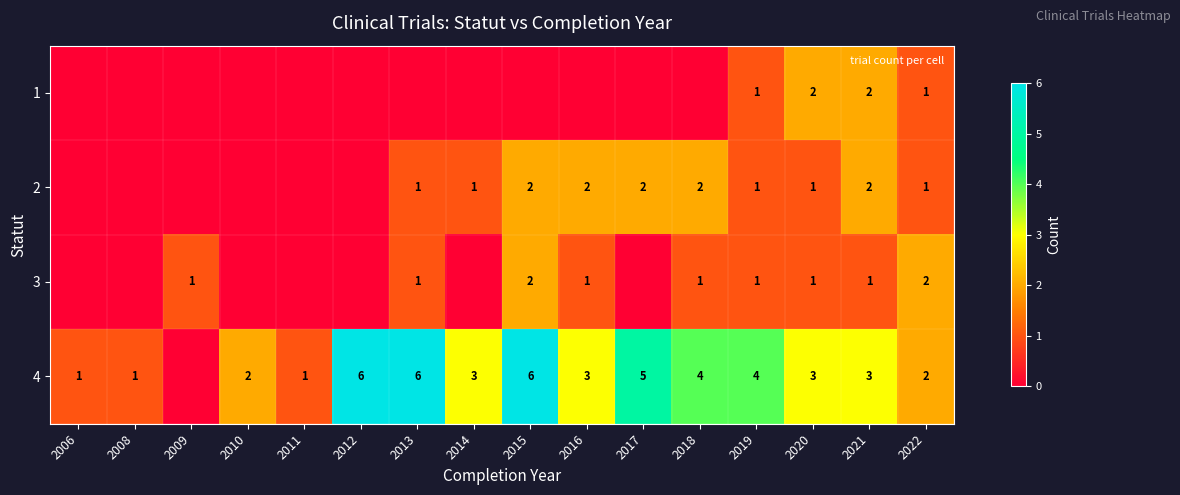

At how many categories does at least one series exceed 0?

16